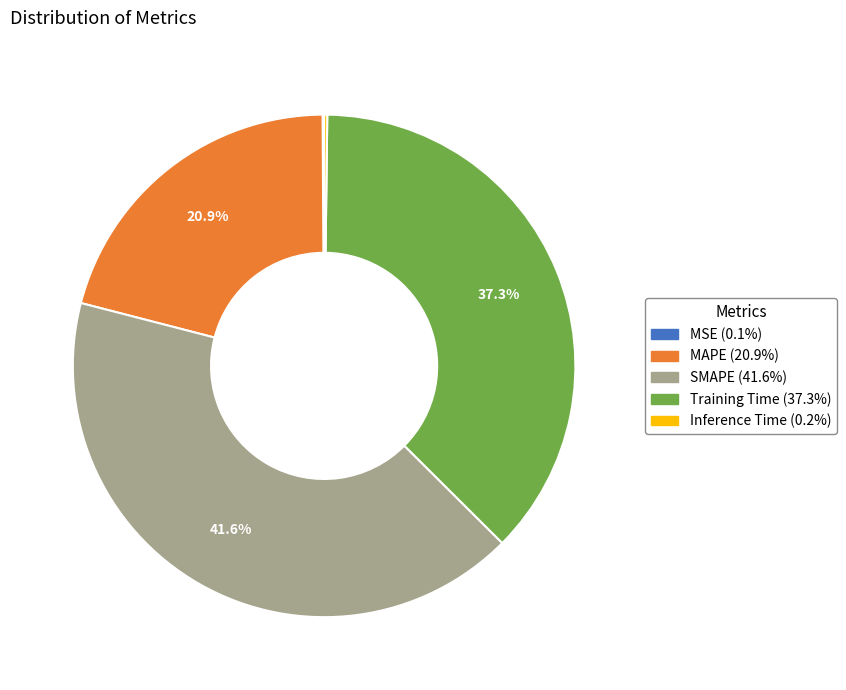

What is the largest slice in the pie chart?

SMAPE